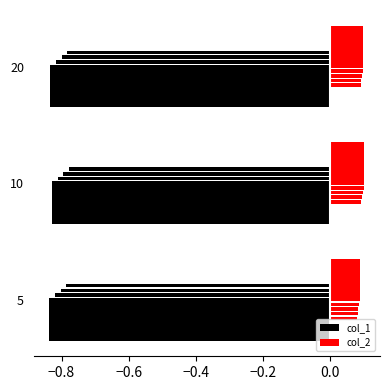

Which has a higher value, 10 or 20?

10